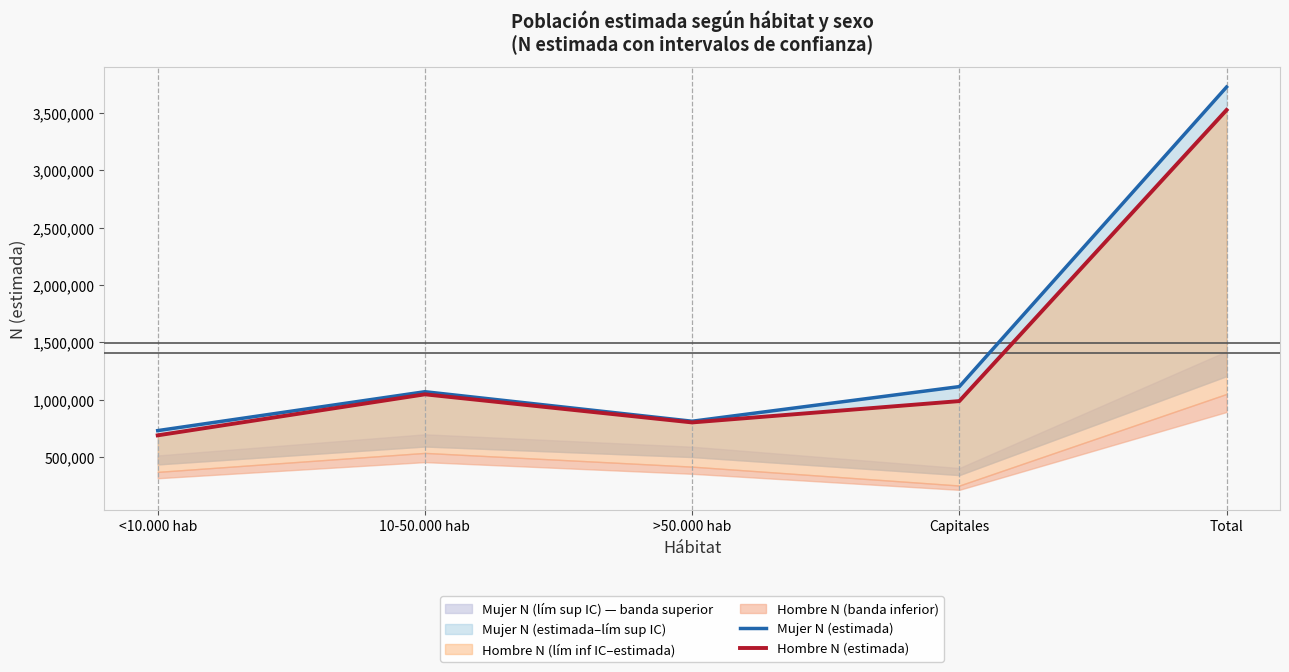

Which category has the lowest value in the Hombre N (estimada) series?

<10.000 hab